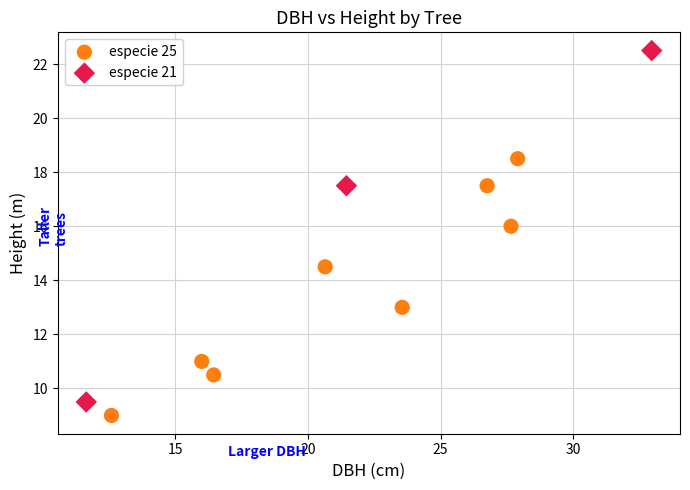

Which series has the widest spread of Y values?

especie 21